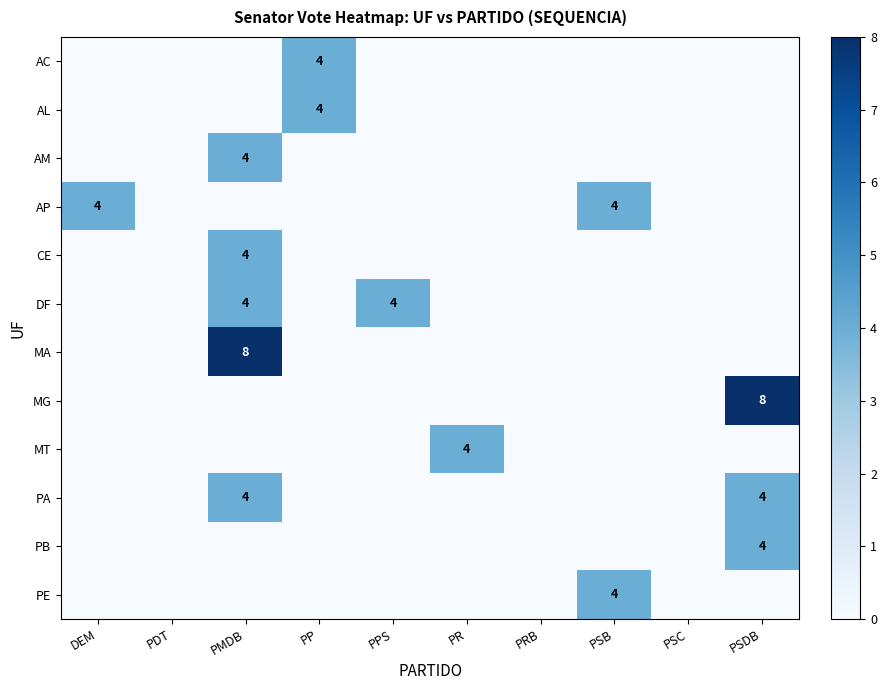

The PB series shows 0 at PRB. True or false?

True